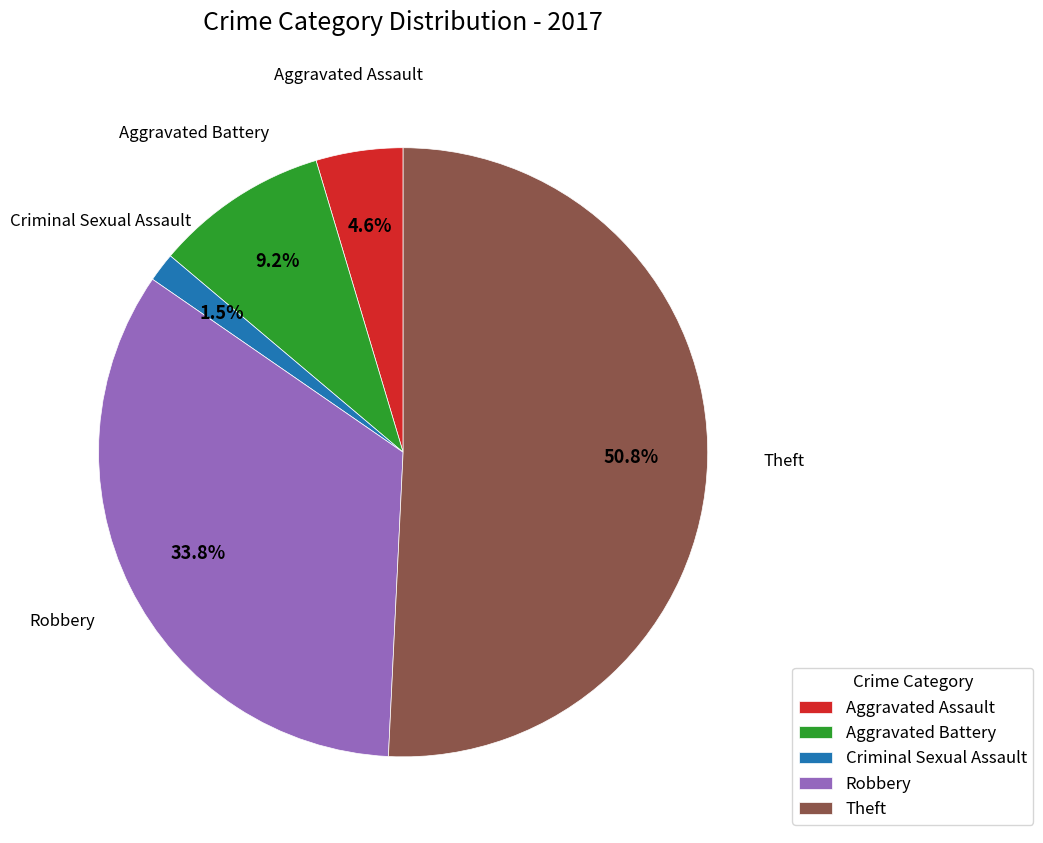

To the nearest percent, what is the difference between the largest and smallest slice percentages?

49%